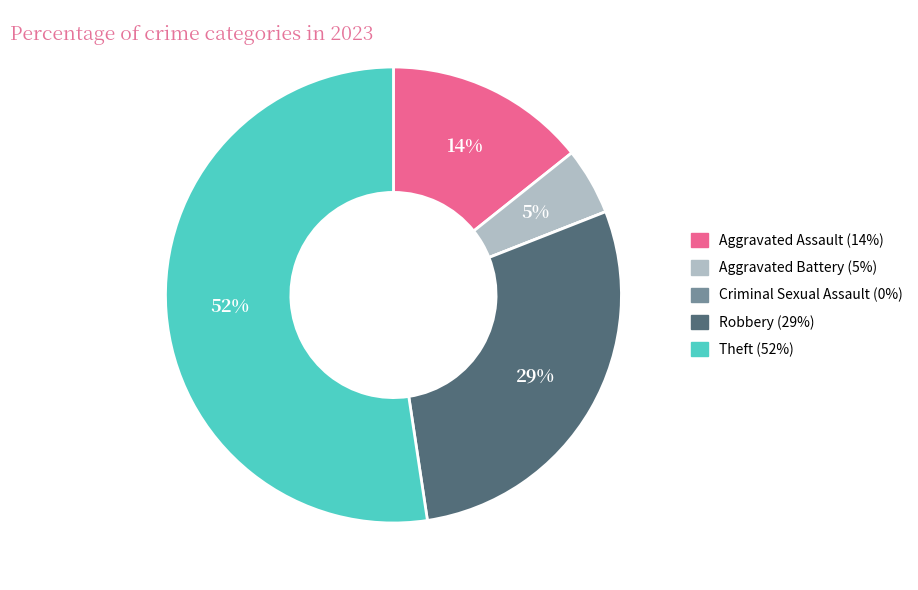

To the nearest percent, what is the average slice percentage?

20%